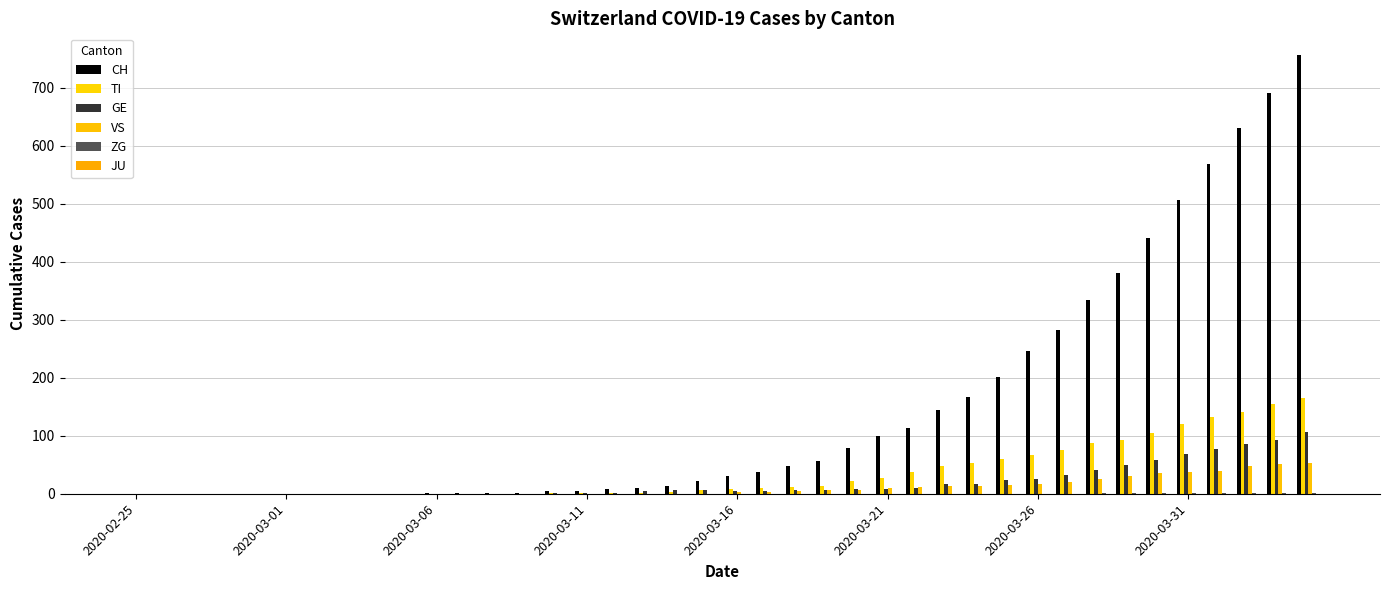

How many distinct data groups are displayed?

5